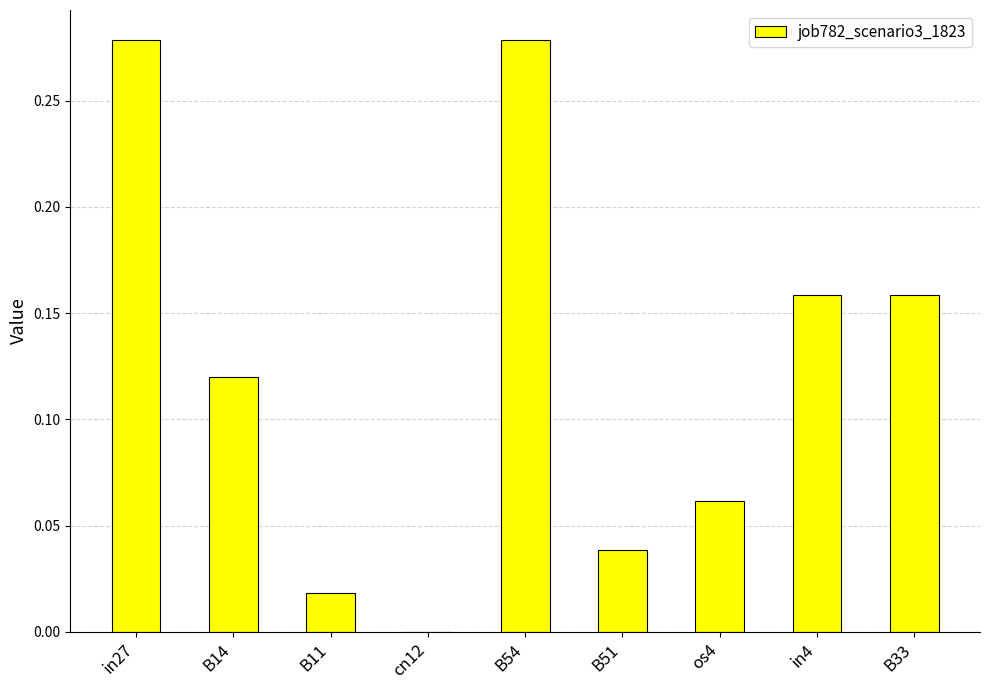

What is the change in value from in27 to cn12?

-0.3